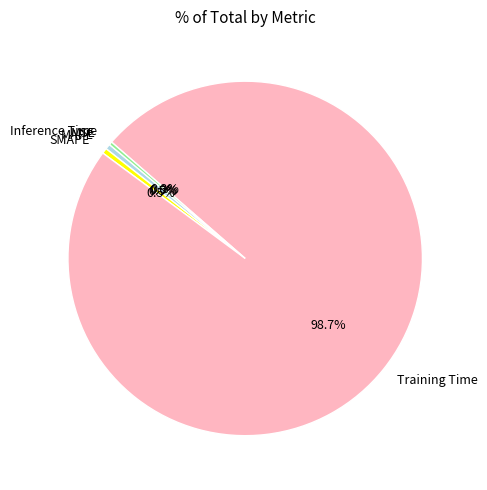

Is there a majority slice in this chart?

Yes